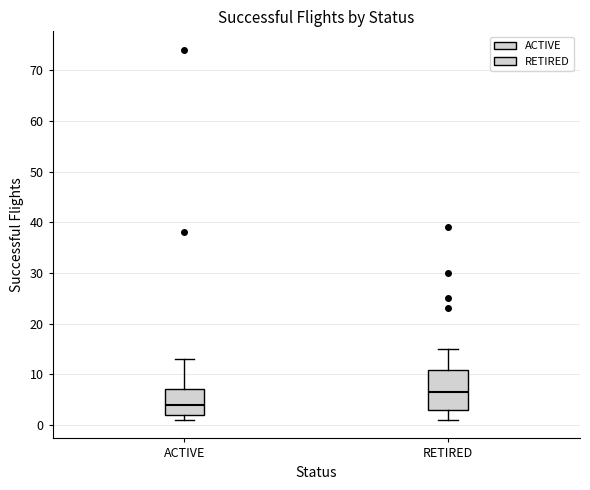

Where does the median line of the box for RETIRED sit on the y-axis? The values are not printed on the chart, so give them approximately, as read against the axis.

7